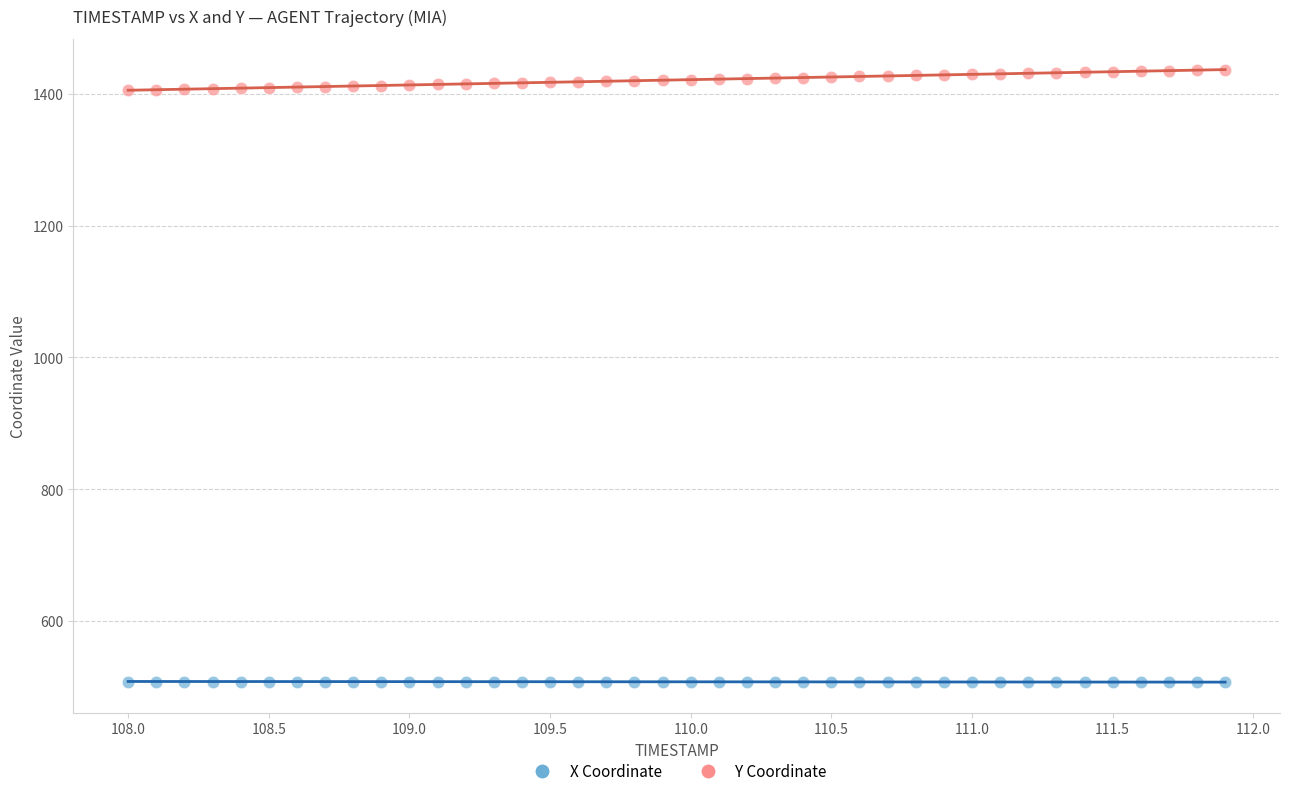

Across all data points, what is the range of Y values (max minus min)?

929.9